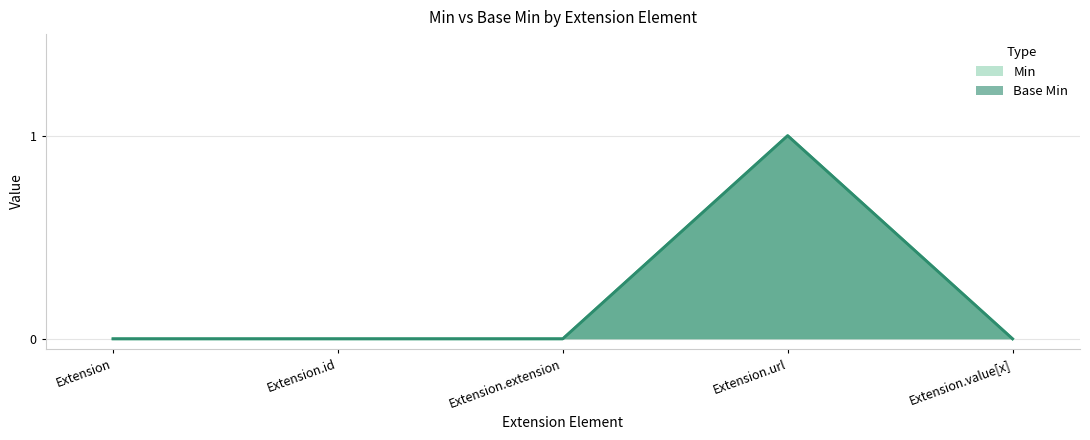

Which series has the largest total across all categories?

Min